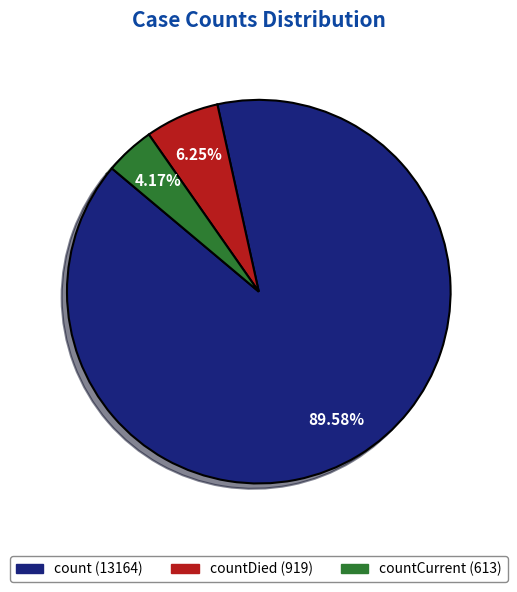

Does any single category account for the majority?

Yes